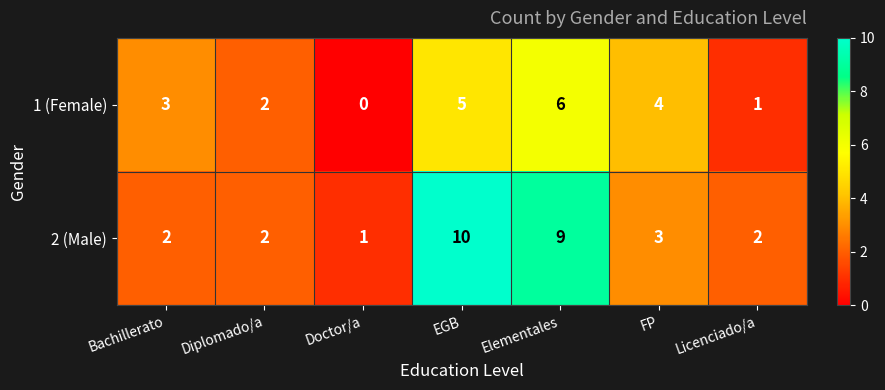

Which series has the largest range (max minus min)?

2 (Male)